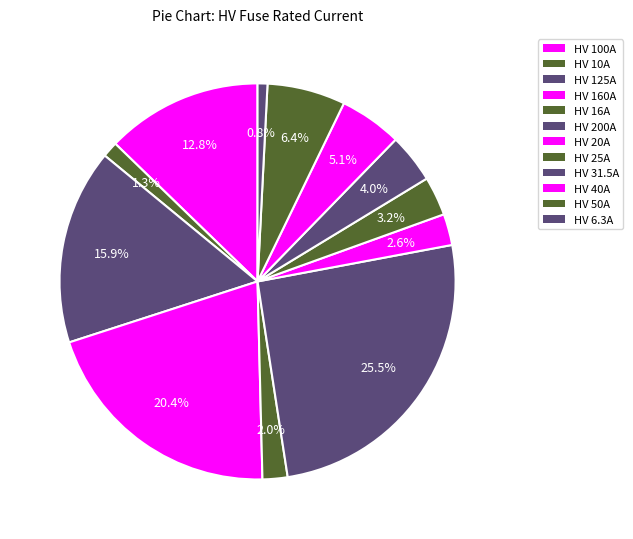

The HV 160A slice represents 8% of the pie. True or false?

False